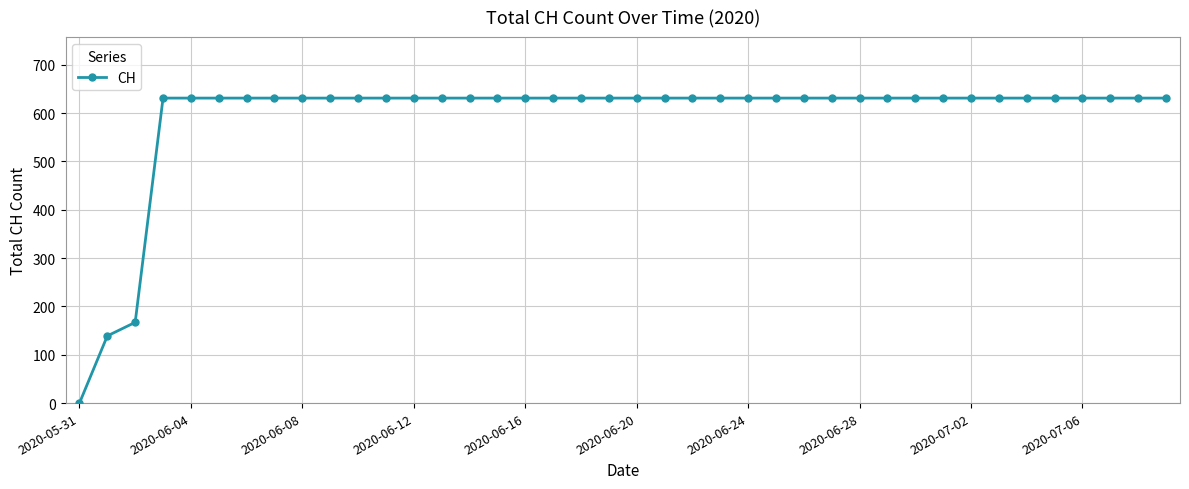

What is the value of the 32nd point from the left?

631